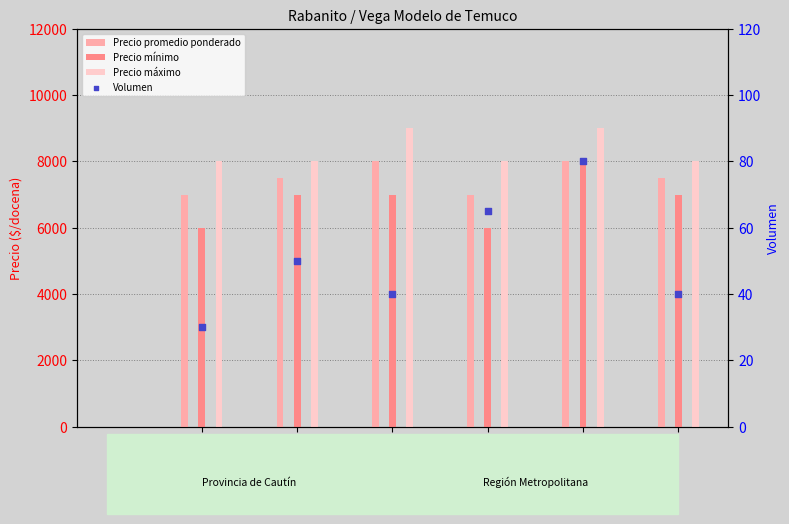

Which series has the widest spread of Y values?

Precio mínimo